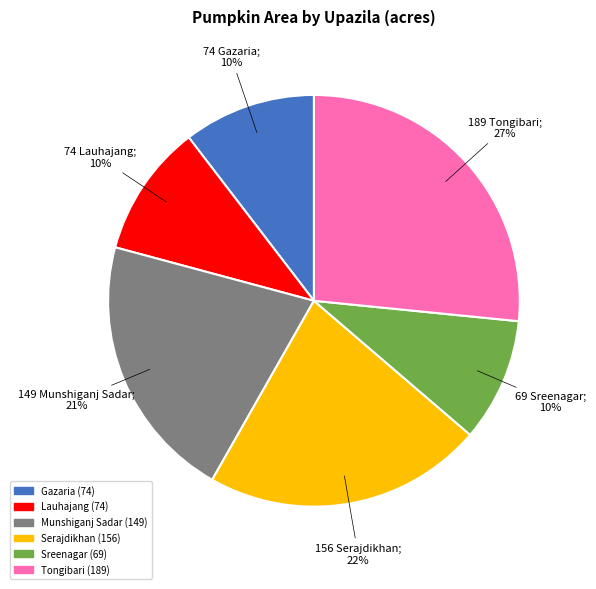

To the nearest percent, what is the difference between the largest and smallest slice percentages?

17%